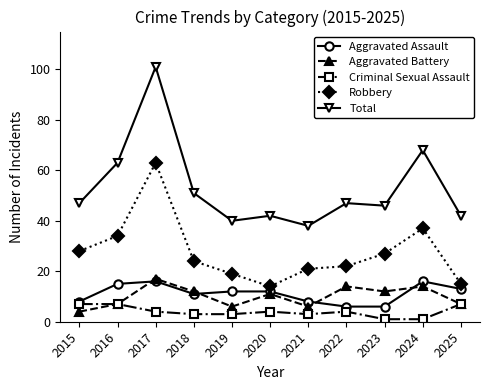

Is this an area chart (filled region under the line)?

No